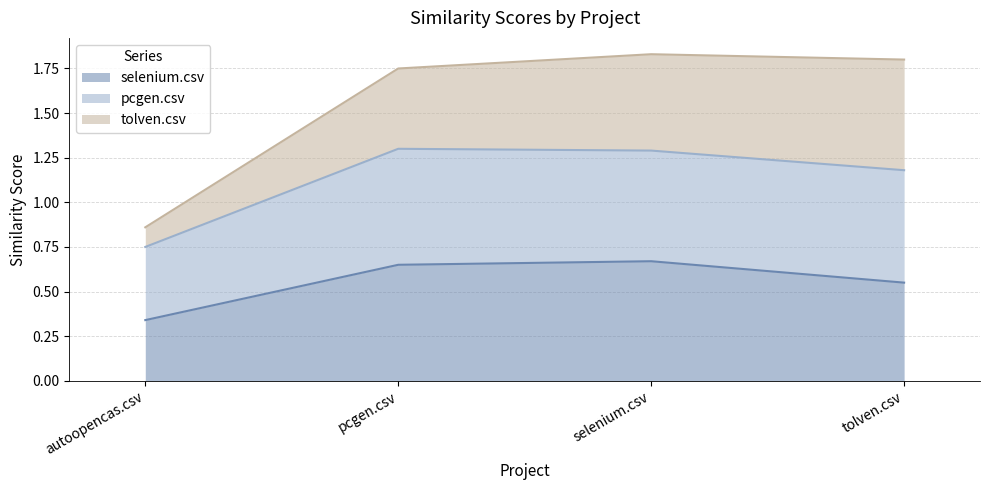

At which label does selenium.csv reach its minimum?

autoopencas.csv